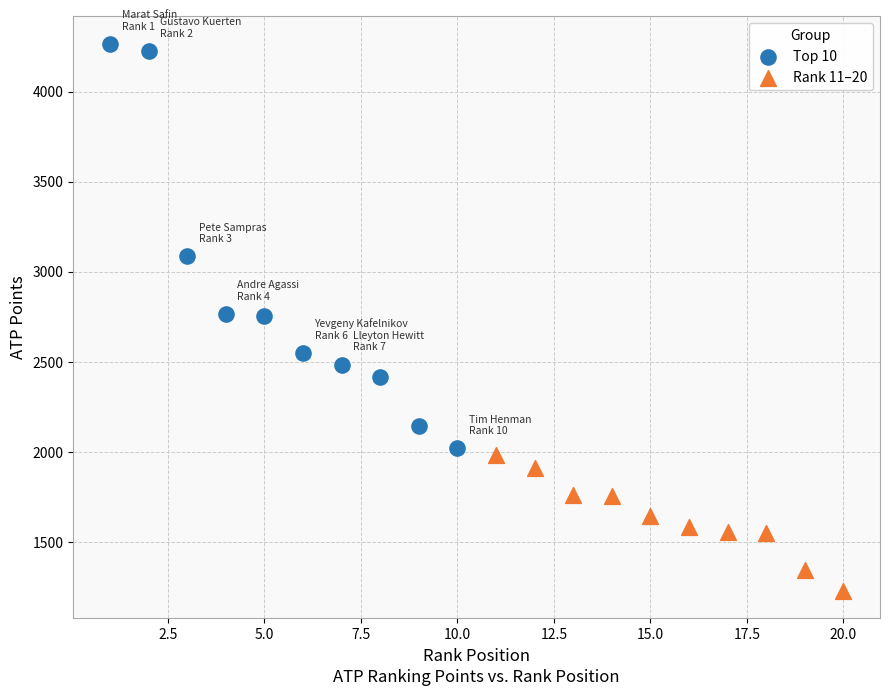

Which series has the widest spread of Y values?

Top 10